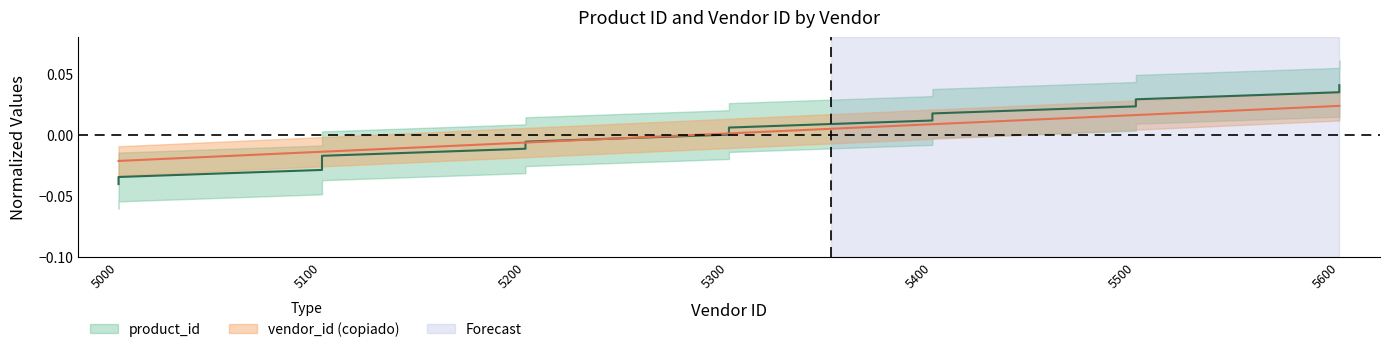

List the series in order of their overall mean, lowest first.

vendor_id (copiado), product_id